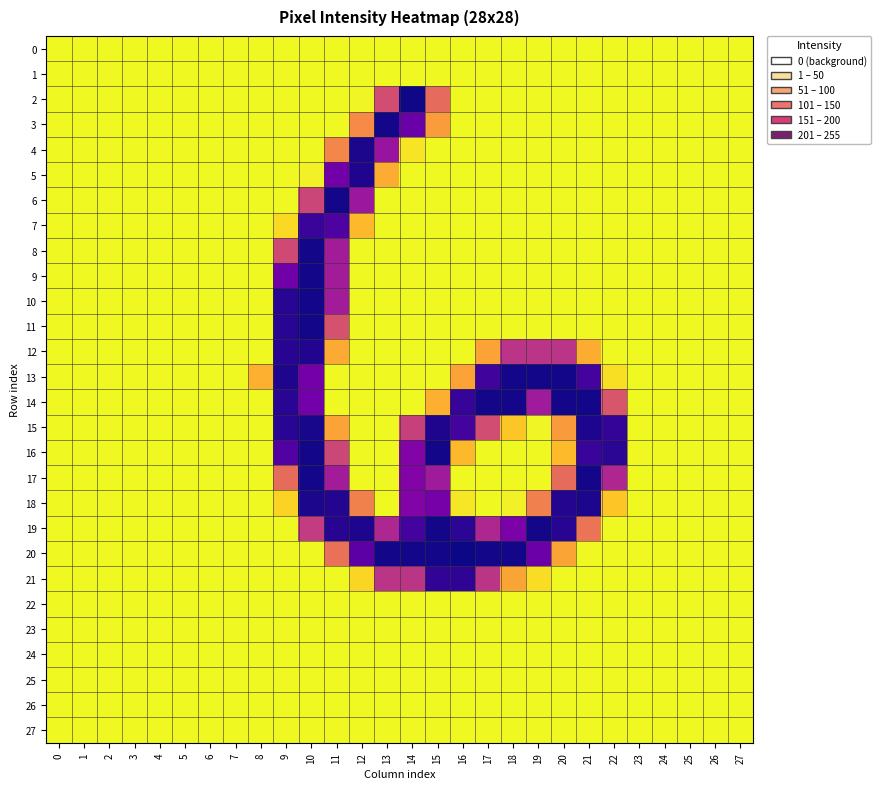

Which series has the largest range (max minus min)?

20